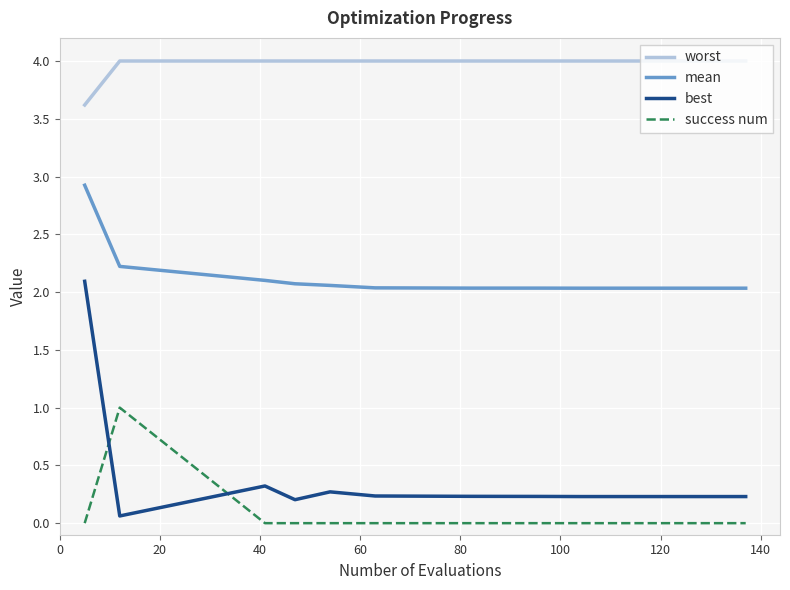

At how many categories does at least one series exceed 2?

11